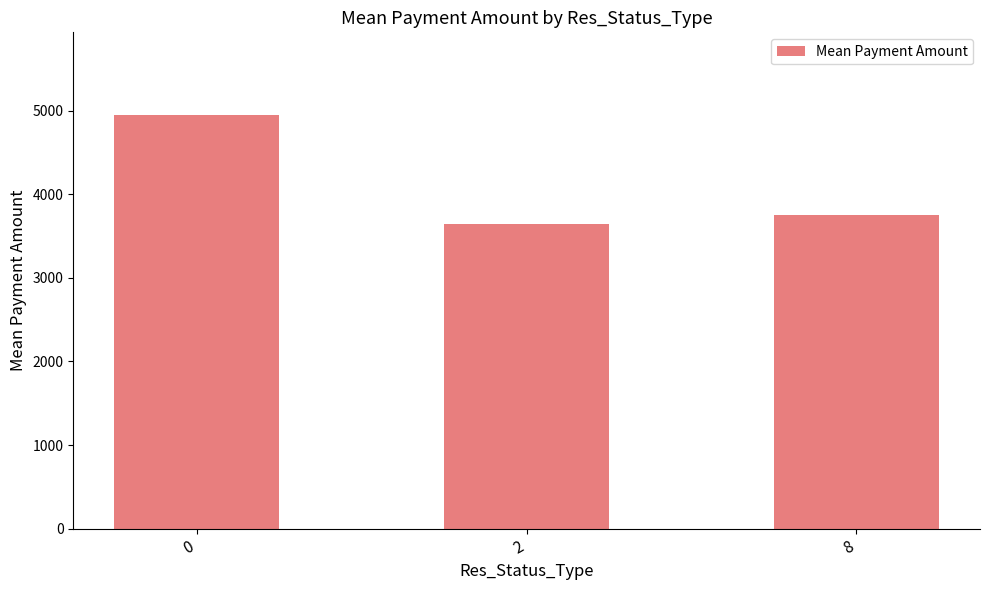

Reading left to right, list all the values displayed in this chart.

4946	3640	3750